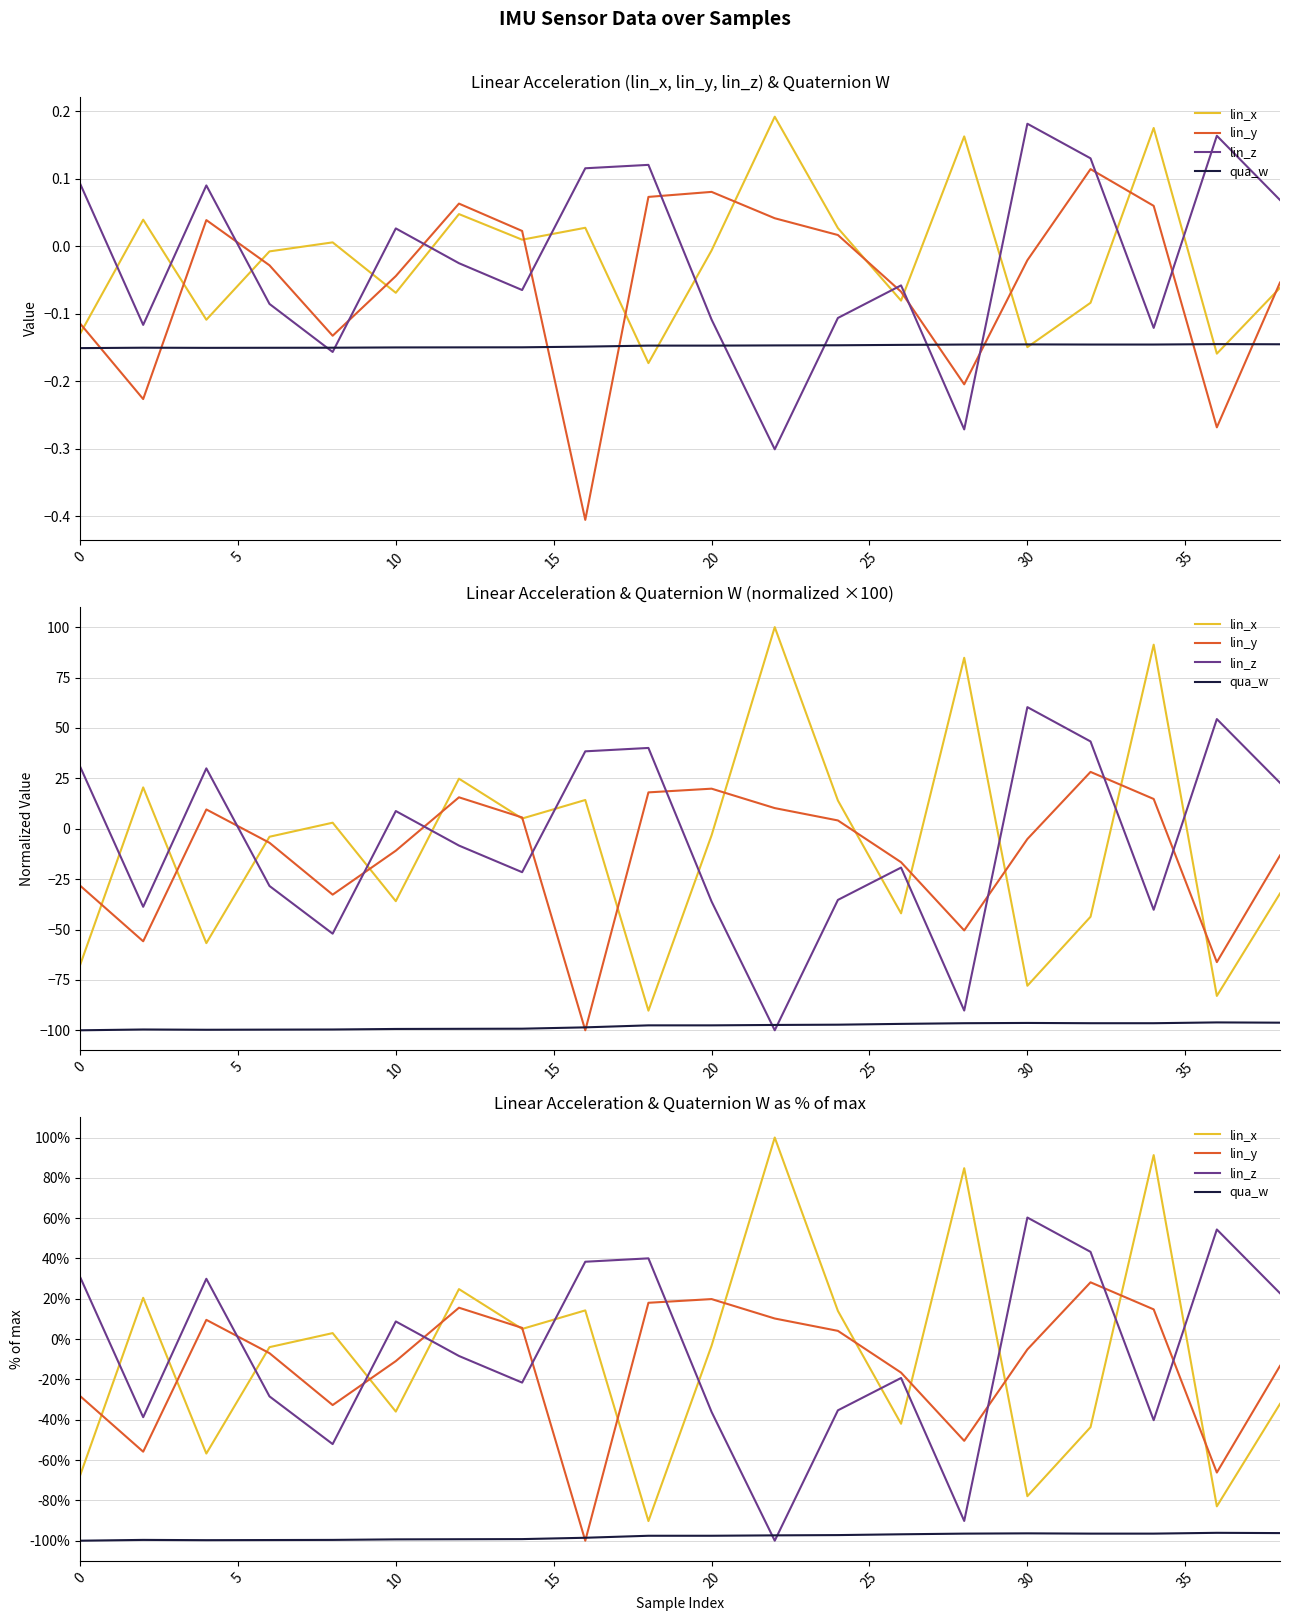

What is the sum of all lin_y values?

-260.5